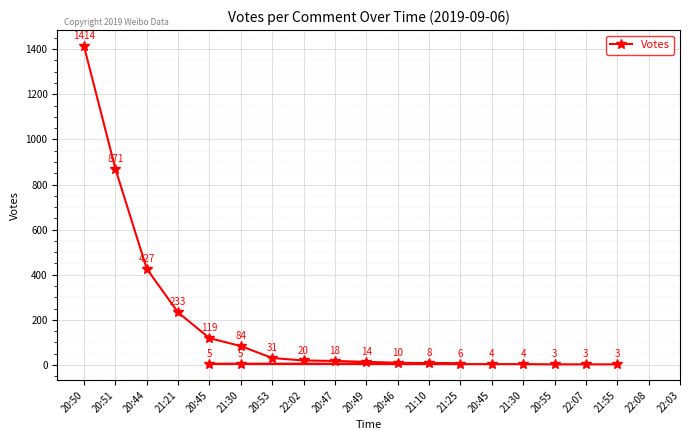

Rank the categories by value from lowest to highest.

20:55, 22:07, 21:55, 20:45, 21:30, 20:45, 21:30, 21:25, 21:10, 20:46, 20:49, 20:47, 22:02, 20:53, 21:30, 20:45, 21:21, 20:44, 20:51, 20:50